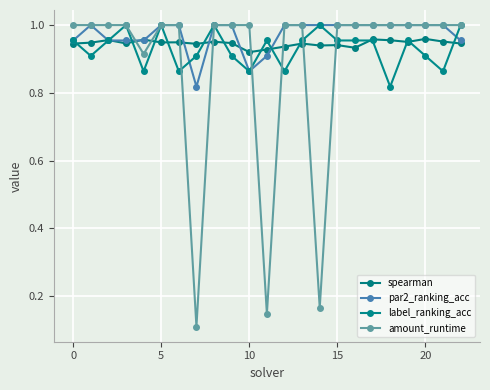

Is this an area chart (filled region under the line)?

No